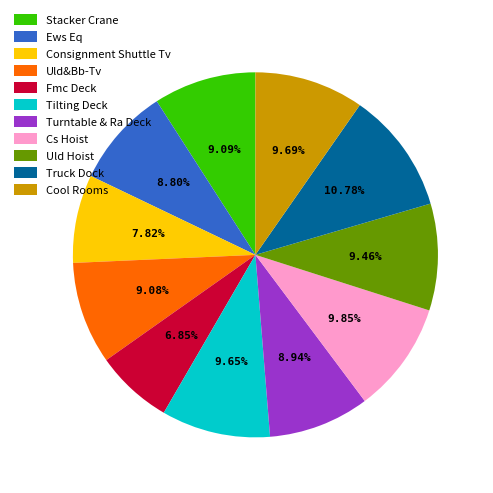

Which slice is the largest?

Truck Dock